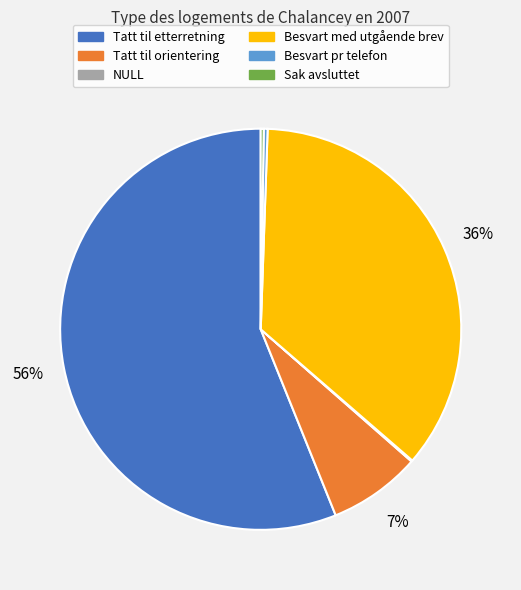

True or false: Besvart med utgående brev accounts for 27% of the total.

False